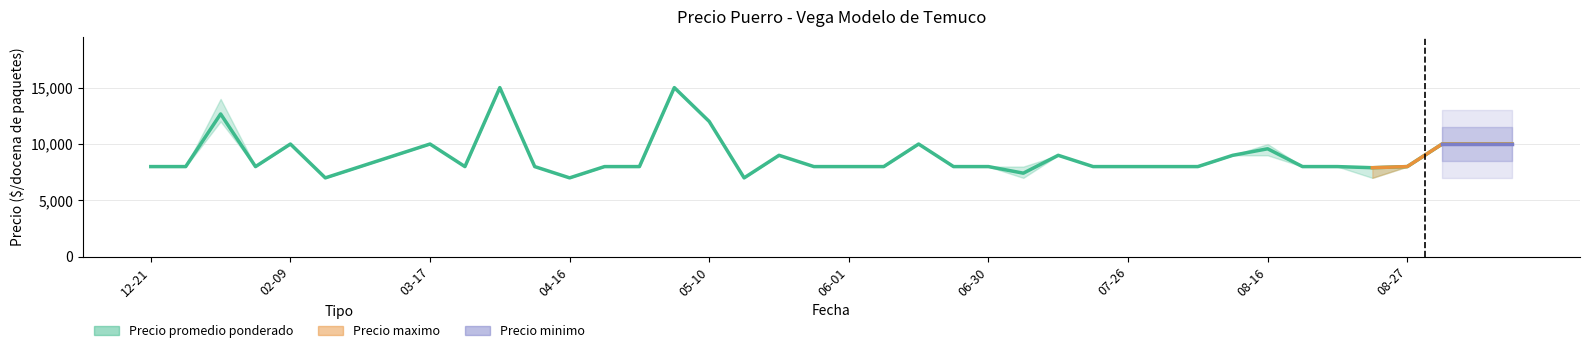

Is it true that the value at 27 is 10655?

False